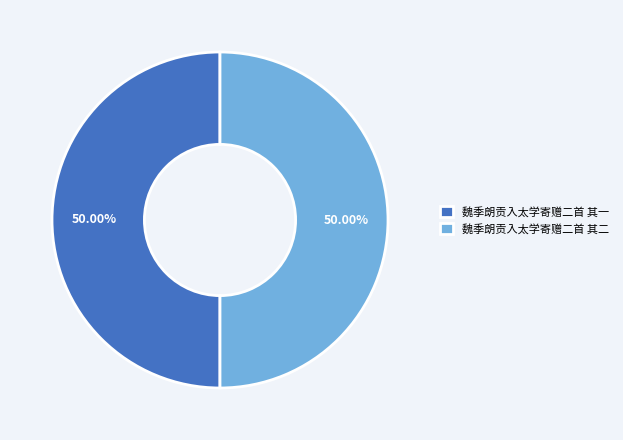

How many segments does this pie chart have?

2